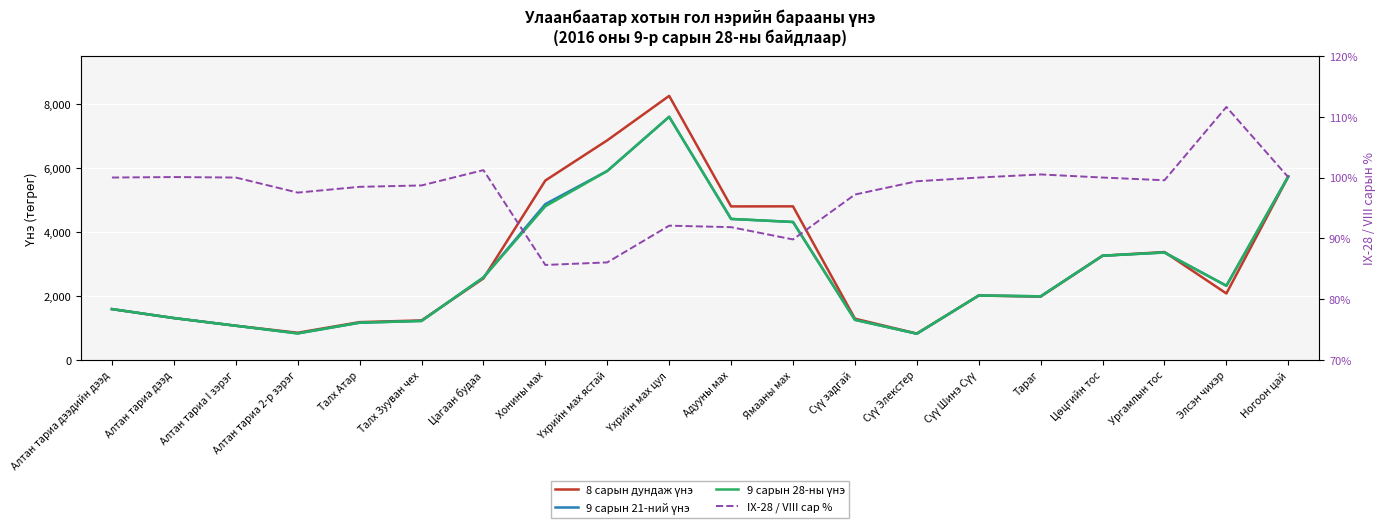

What is the average value of the 9 сарын 28-ны үнэ series?

2873.5